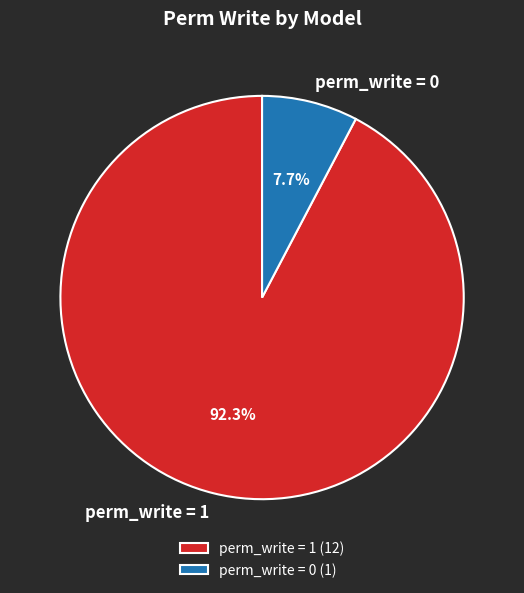

What is the ratio of the value at perm_write = 1 to the value at perm_write = 0?

12.0